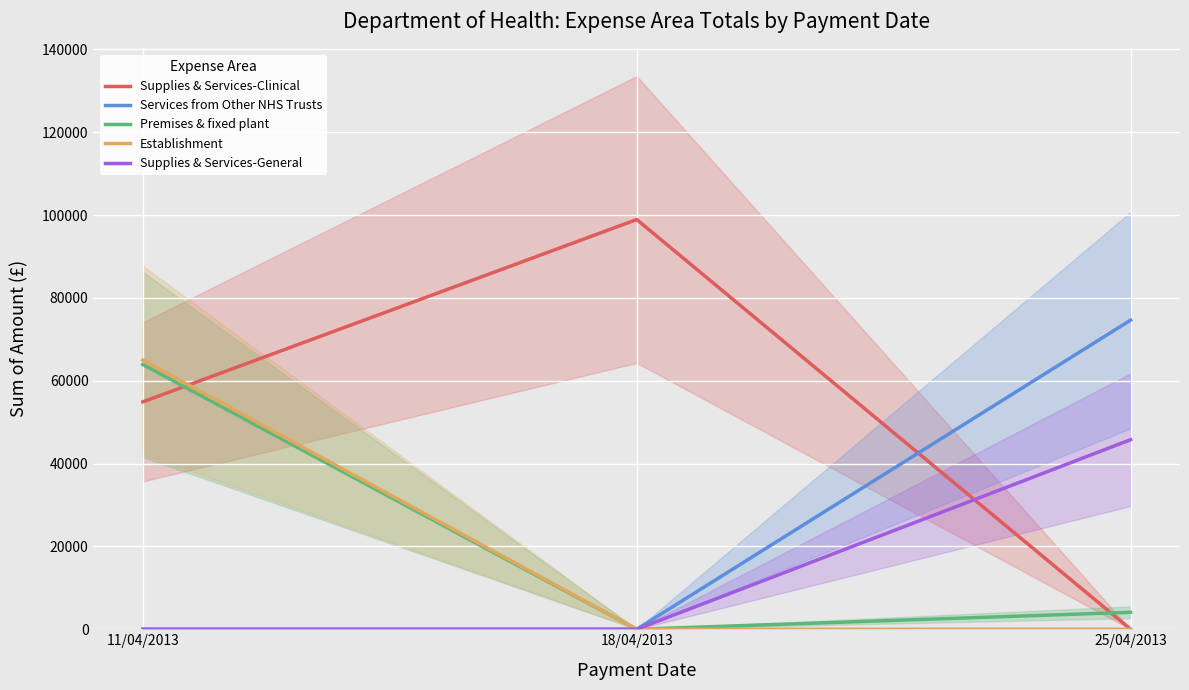

What position from the left is 18/04/2013?

2